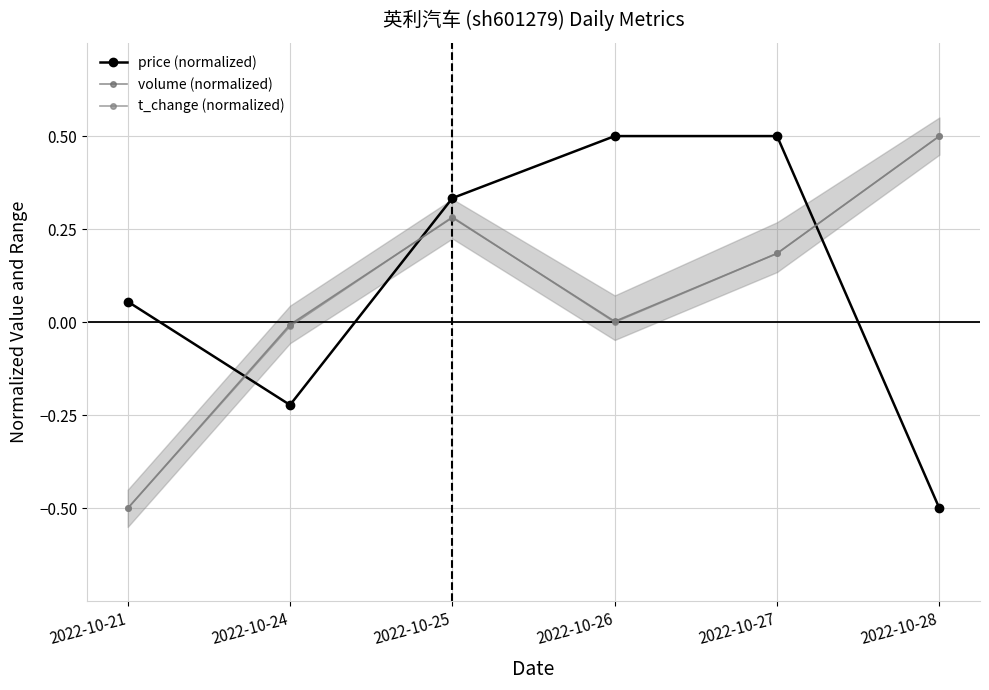

At which label does volume (normalized) reach its minimum?

2022-10-21